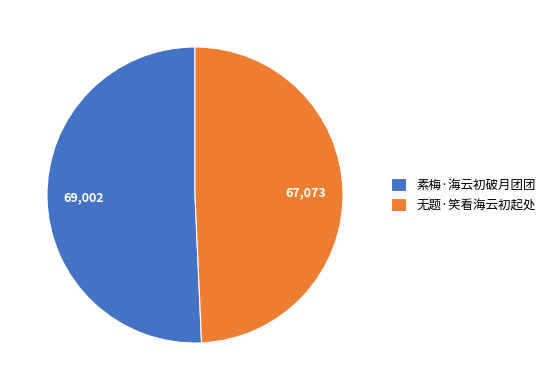

Combined, do 无题·笑看海云初起处 and 素梅·海云初破月团团 account for over 50%?

Yes